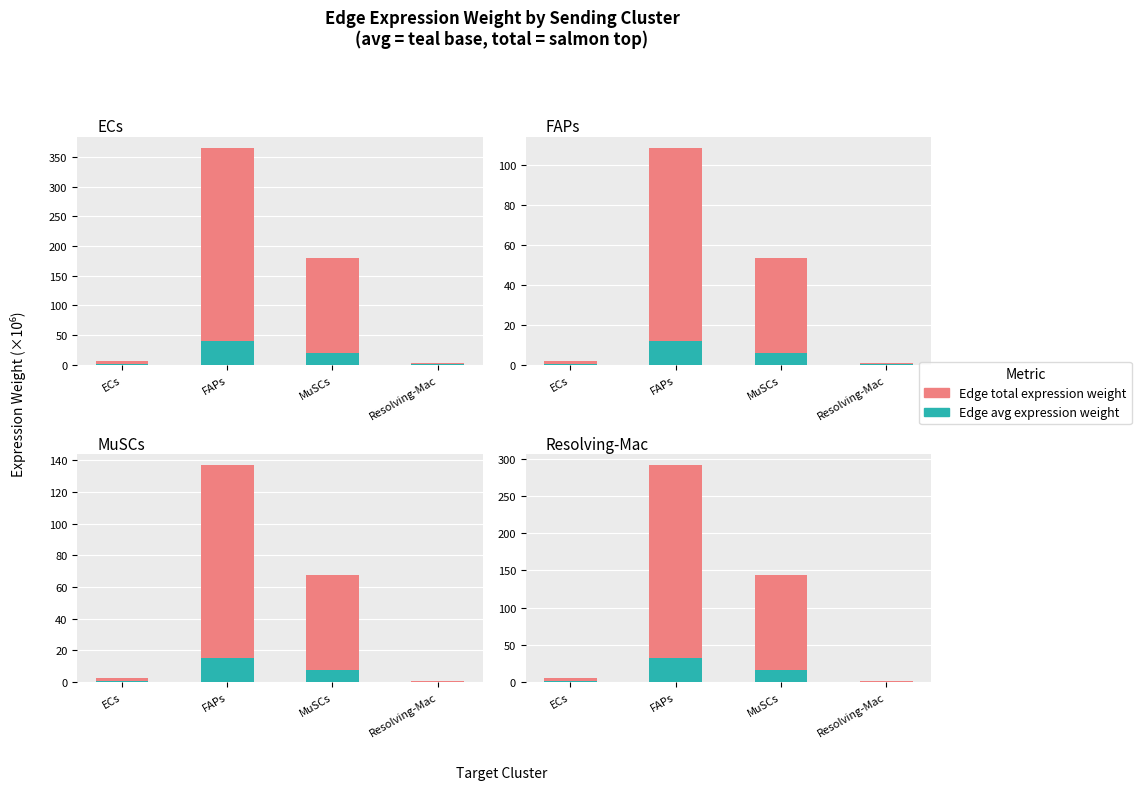

Are the bars horizontal?

No